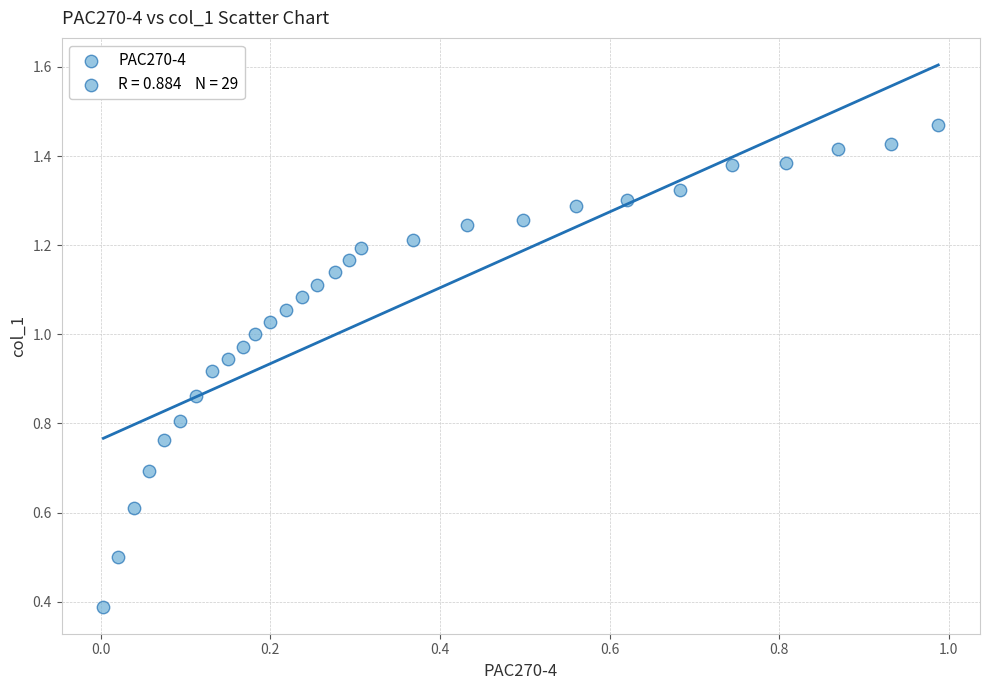

What Y value in the scatter plot is closest to 0?

0.4